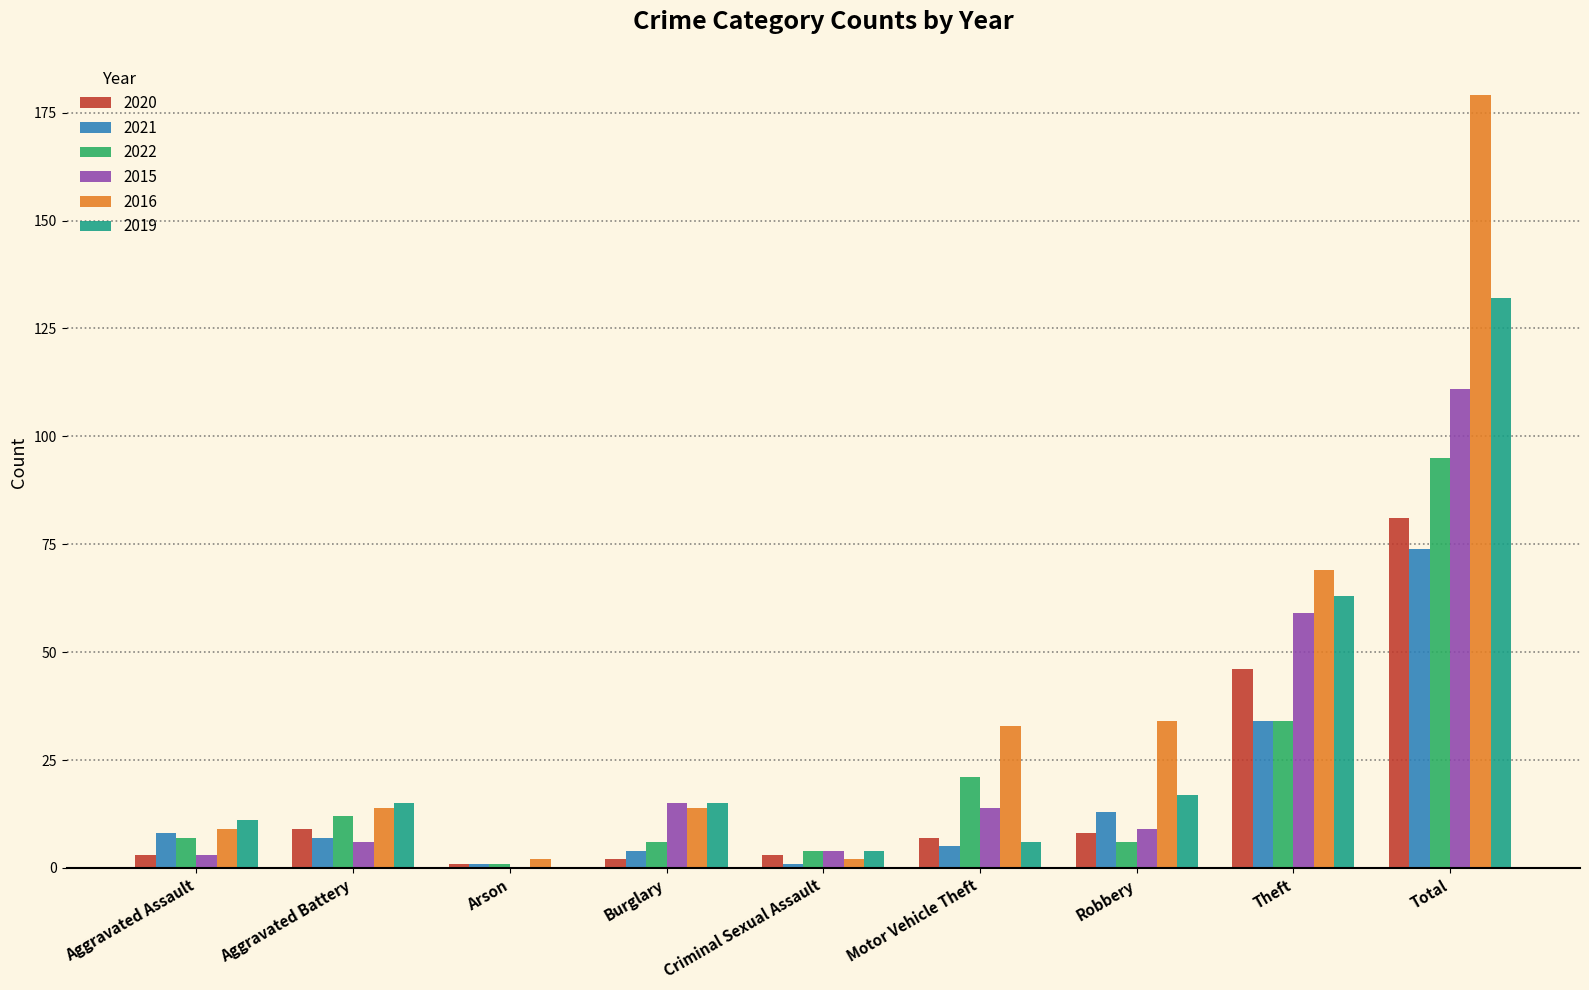

Which series has the largest total across all categories?

2016